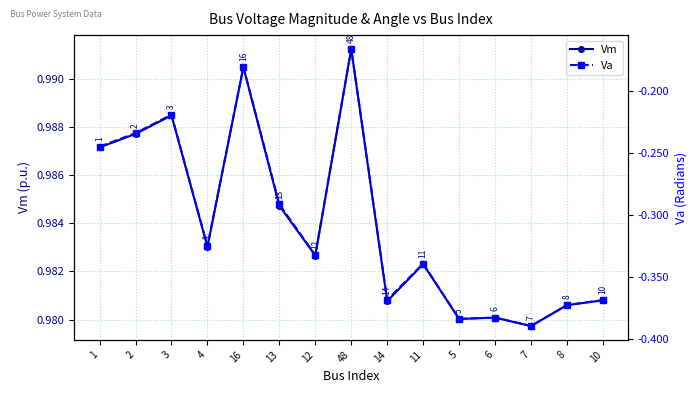

Between 5 and 12, which is larger?

12